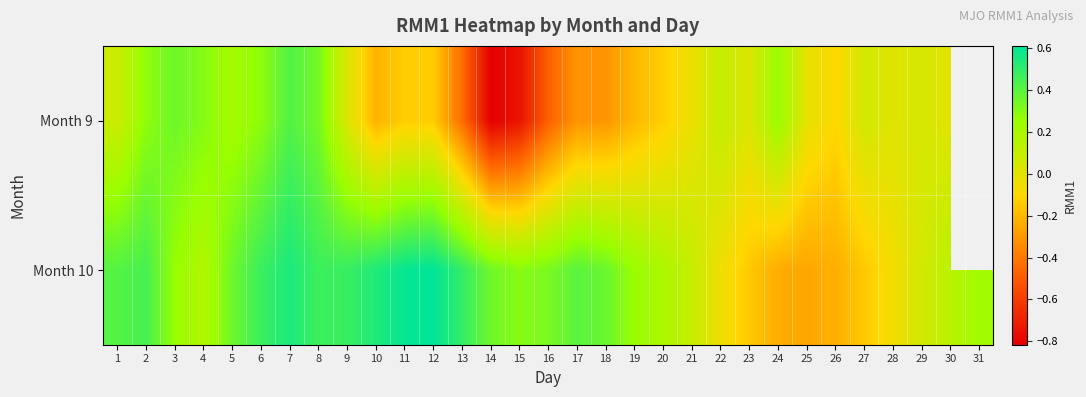

List the series in order of their overall mean, lowest first.

Month 9, Month 10